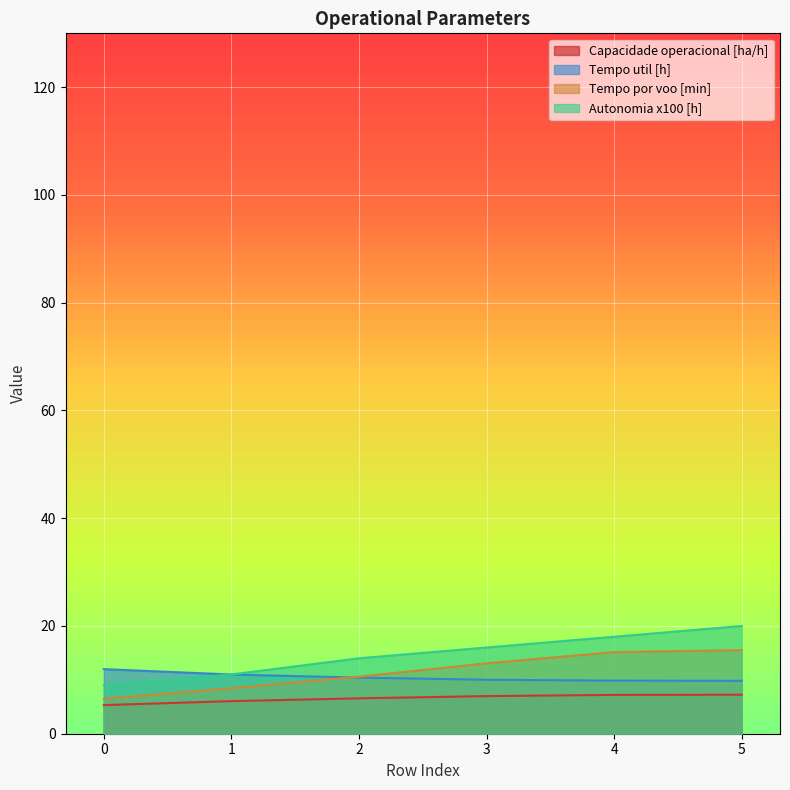

What is the spread (max minus min) of values at 5?

12.8